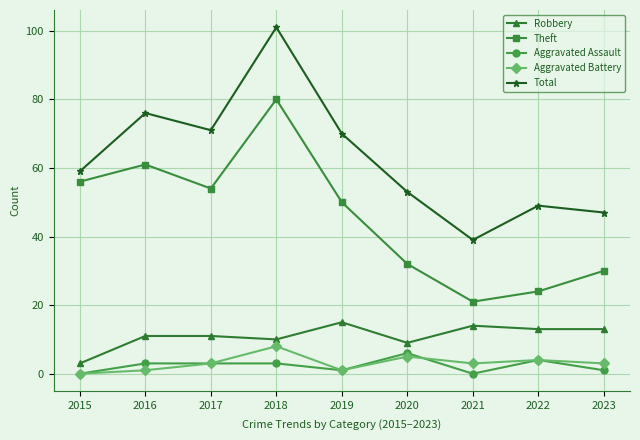

How many values in the Total series are below 59?

4